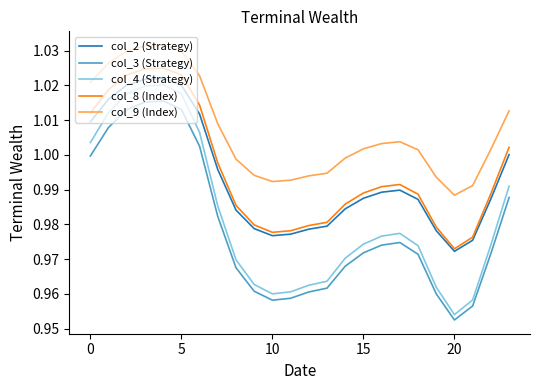

Which series has the largest range (max minus min)?

col_4 (Strategy)